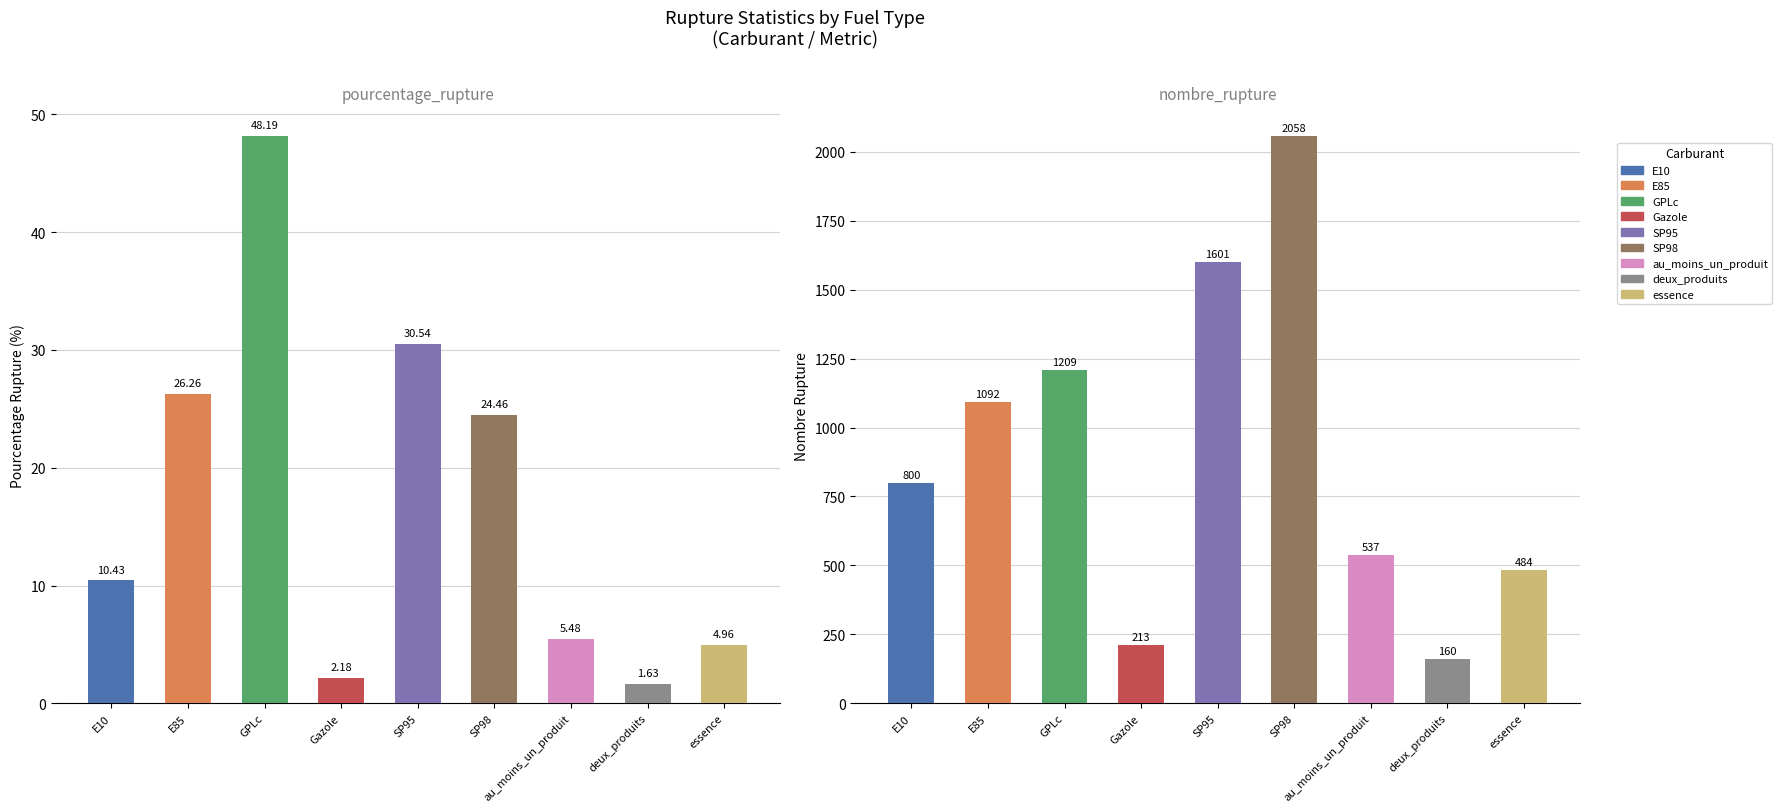

What is the greatest value displayed?

2058.0